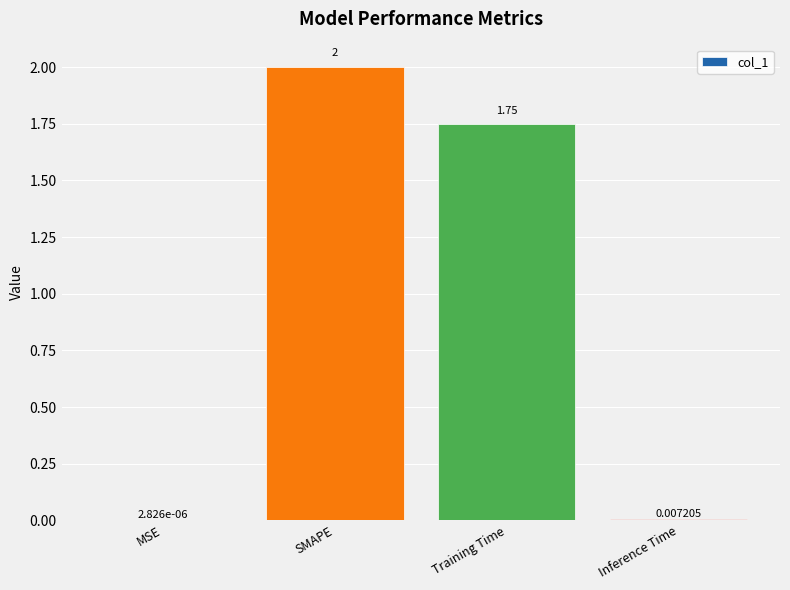

Where does the data first go above 1?

SMAPE